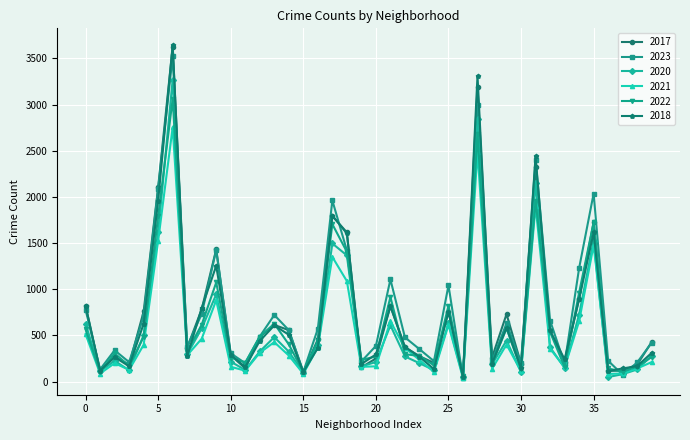

What is the maximum value shown in the chart?

3645